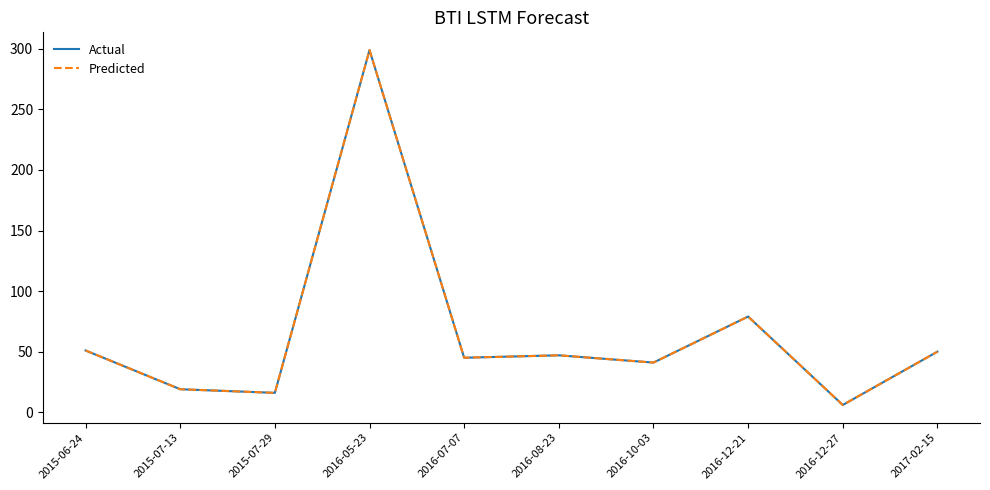

Between 2016-07-07 and 2016-10-03, which is larger?

2016-07-07